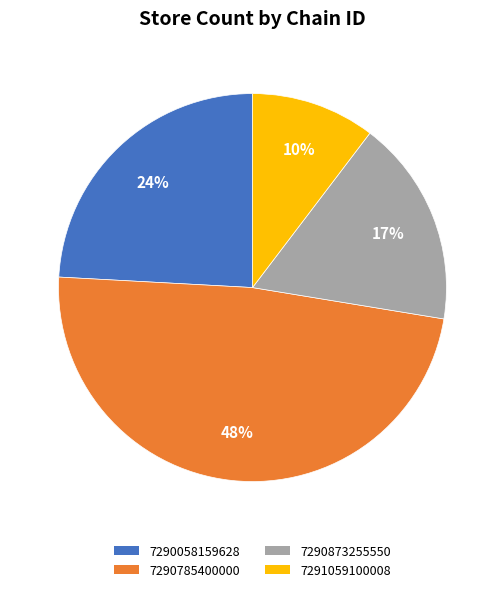

Between 7290873255550 and 7290058159628, which is larger?

7290058159628